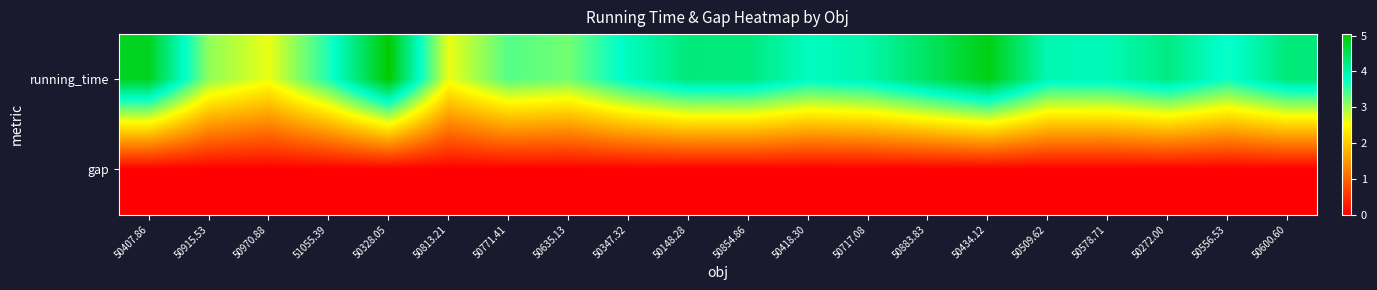

How many distinct data groups are displayed?

2